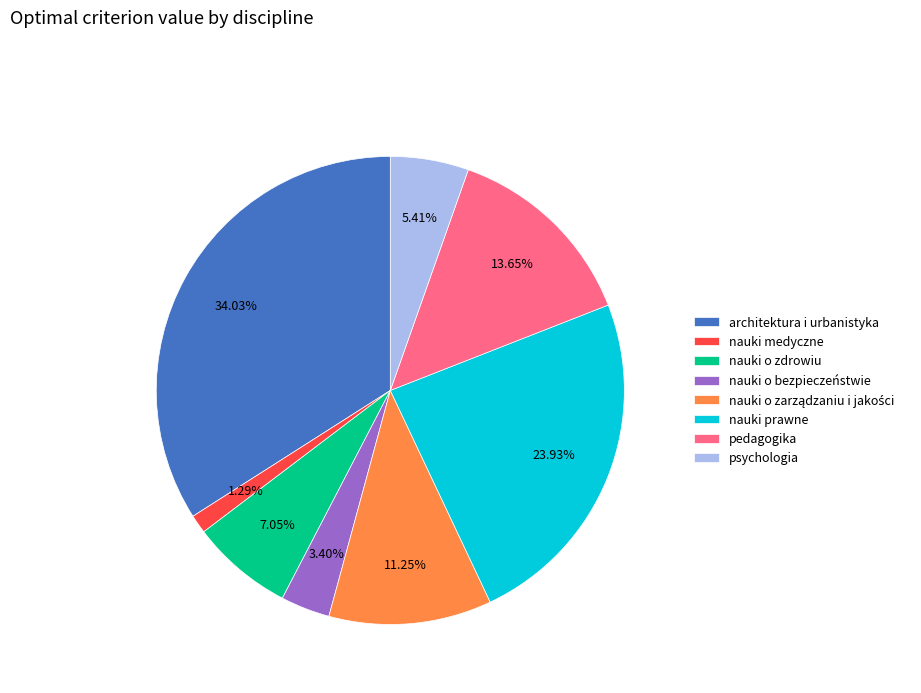

Which slice is the largest?

architektura i urbanistyka